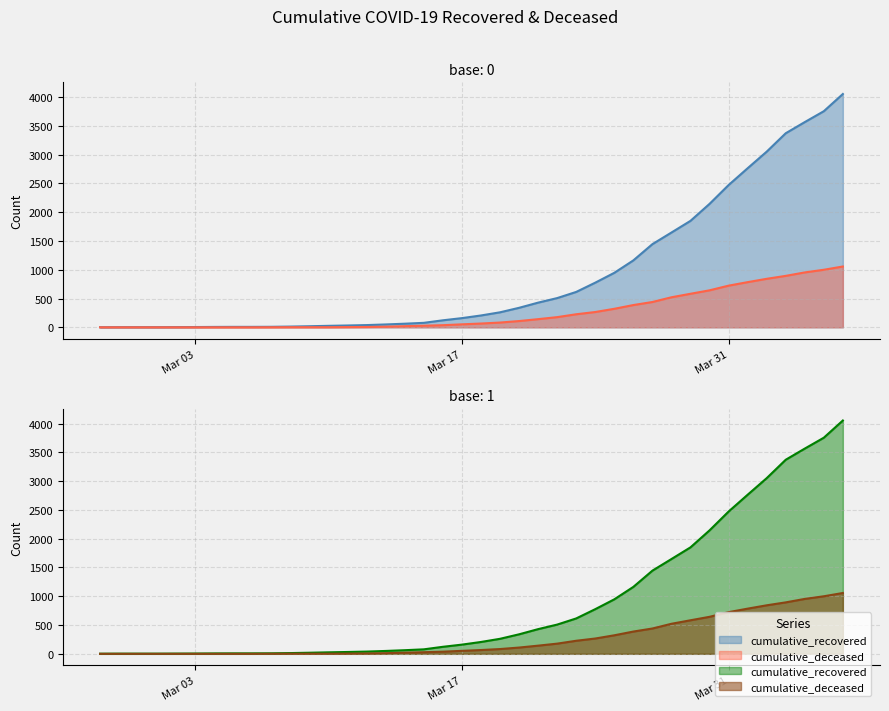

Reading right to left, what are all the values shown in this chart?

cumulative_recovered: 4054	3755	3566	3372	3052	2764	2472	2145	1850	1647	1445	1163	947	776	615	508	429	339	261	206	160	122	78	63	50	39	32	26	19	13	9	8	8	7	5	4	3	3	3	2
cumulative_deceased: 1057	1000	954	894	843	785	724	643	583	522	440	387	322	266	227	177	142	109	83	66	52	37	28	20	11	6	4	2	2	2	1	0	0	0	0	0	0	0	0	0